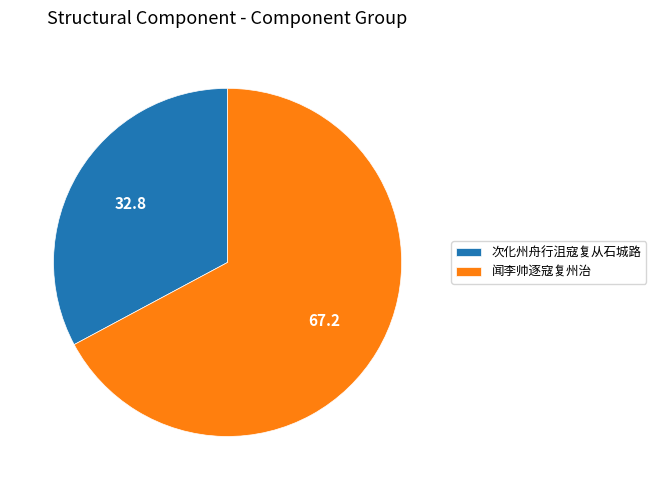

Which has a higher value, 次化州舟行沮寇复从石城路 or 闻李帅逐寇复州治?

闻李帅逐寇复州治